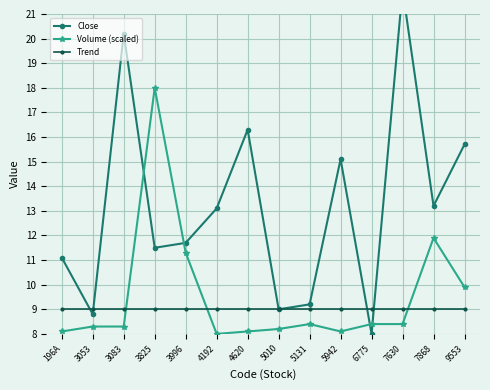

Where do Trend and Volume (scaled) first cross each other?

3083 and 3825